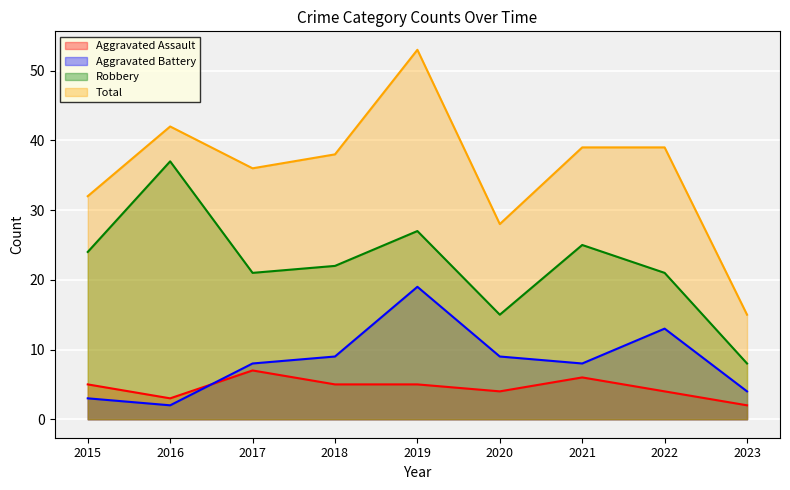

Where does the Robbery series first go above 22?

2015